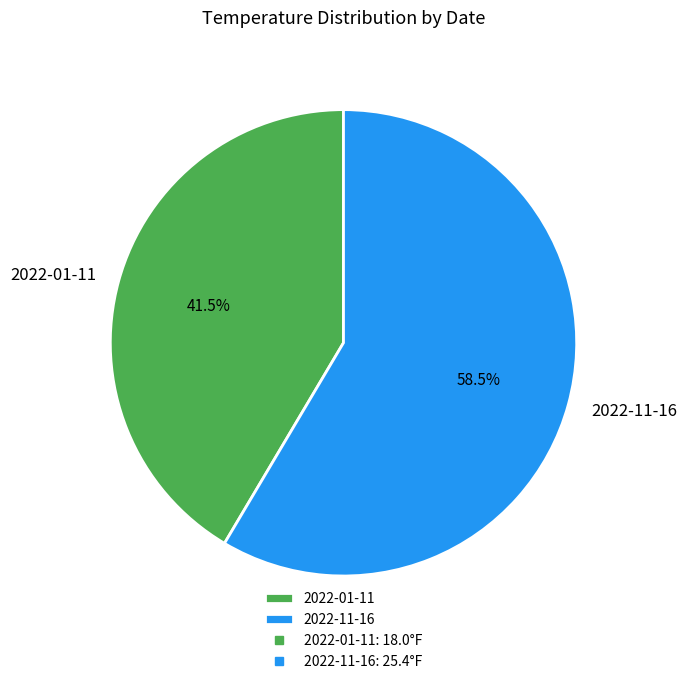

Rank the categories by value from highest to lowest.

2022-11-16, 2022-01-11